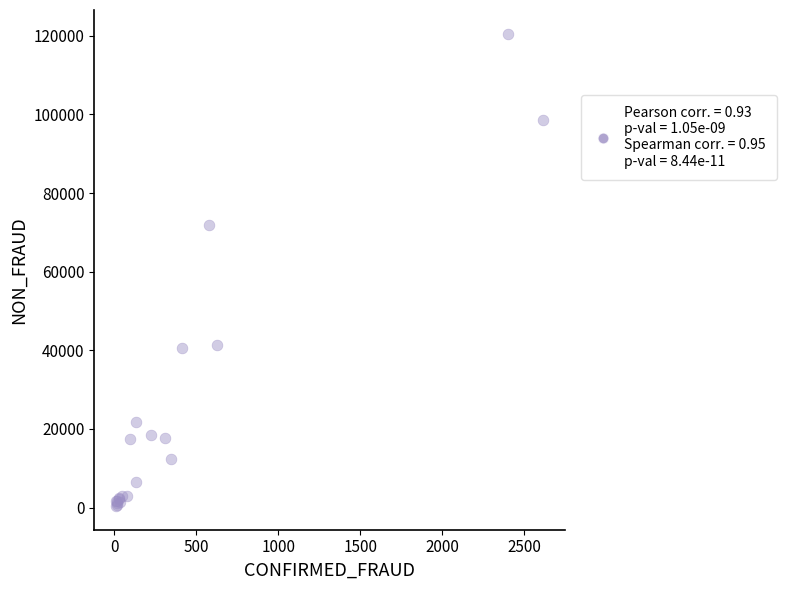

What Y value in the scatter plot is closest to 60460?

71904